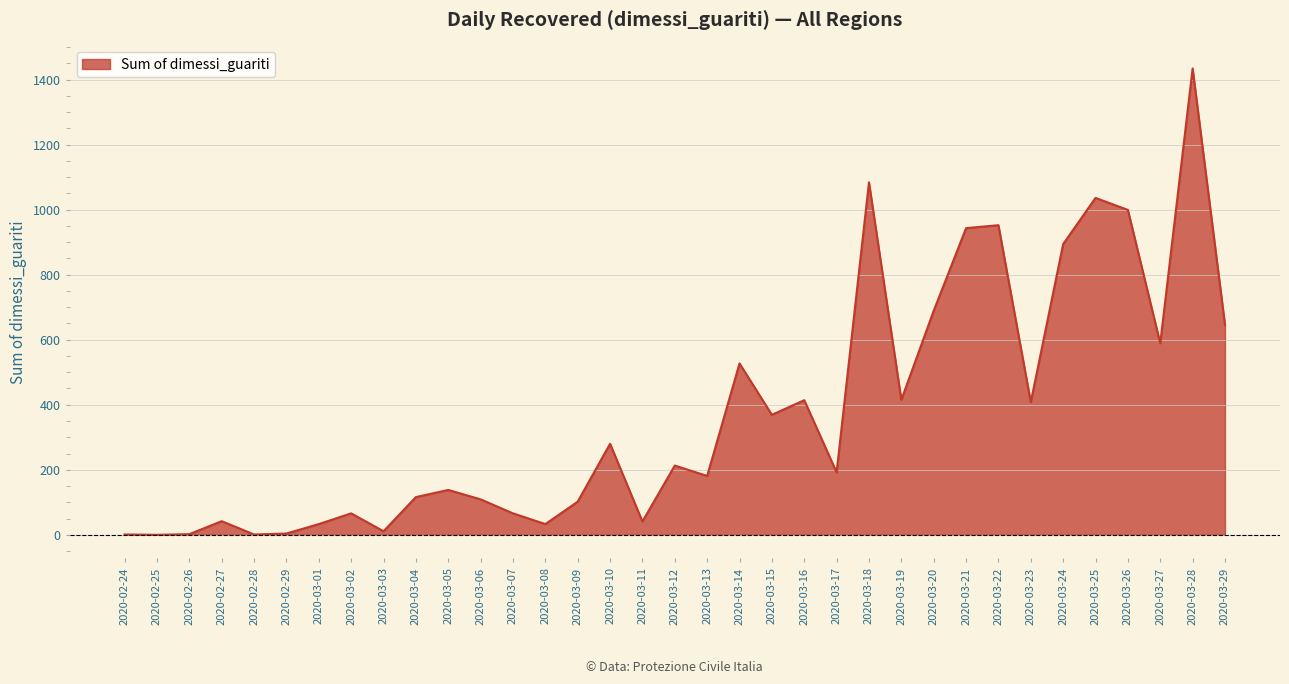

What is the difference between the maximum and minimum values?

1434